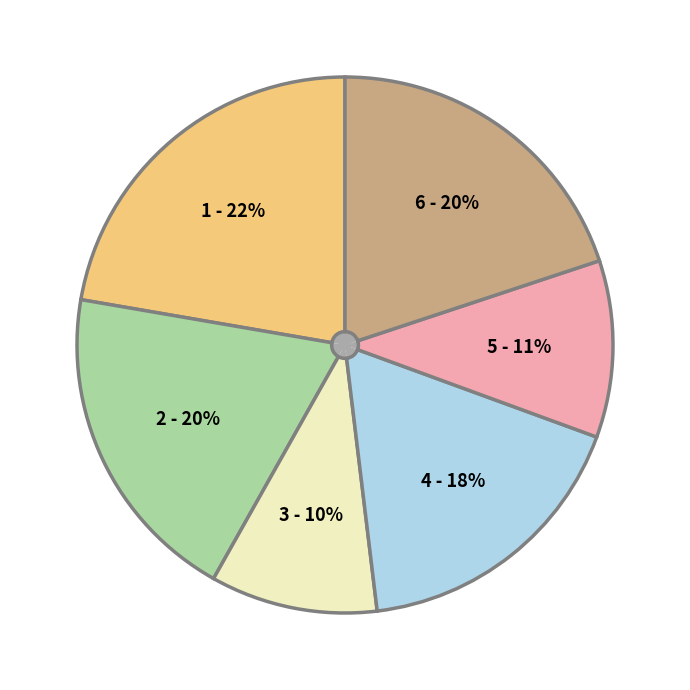

What percentage do 258135 and 146218 together represent?

15.1%